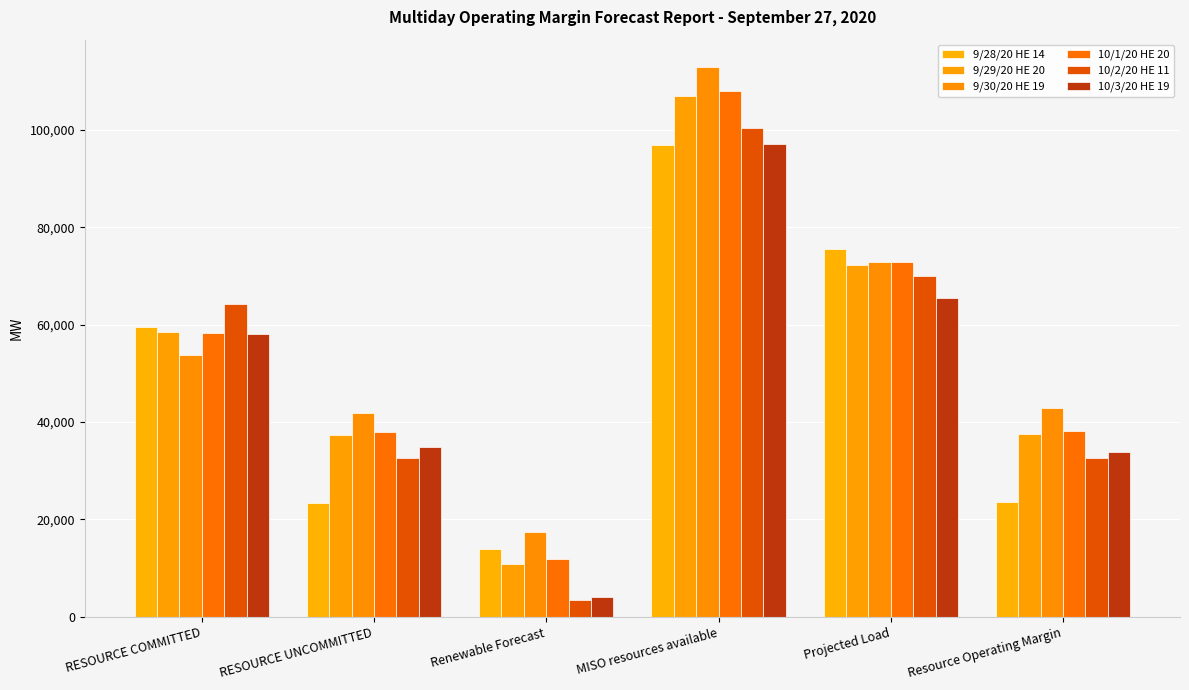

What position from the right is Resource Operating Margin?

1